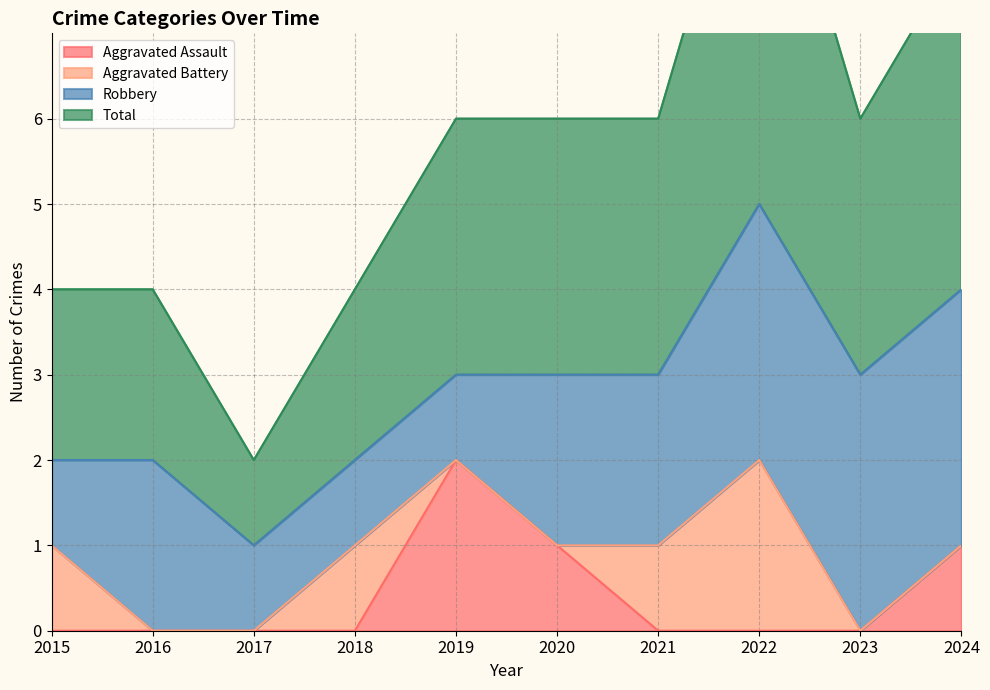

What is the sum of all Aggravated Assault values?

4